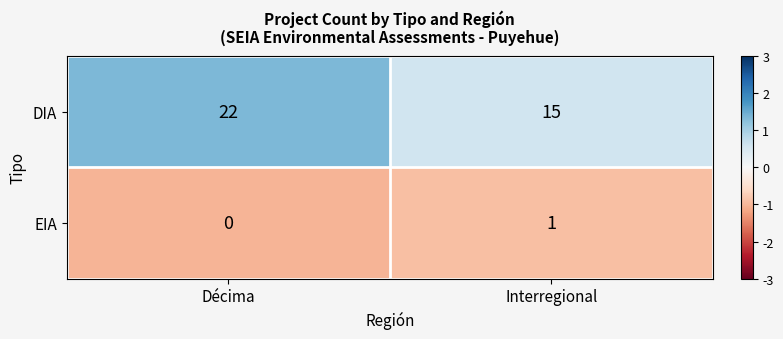

Is the value of EIA at Interregional greater than the value of DIA at Interregional?

No